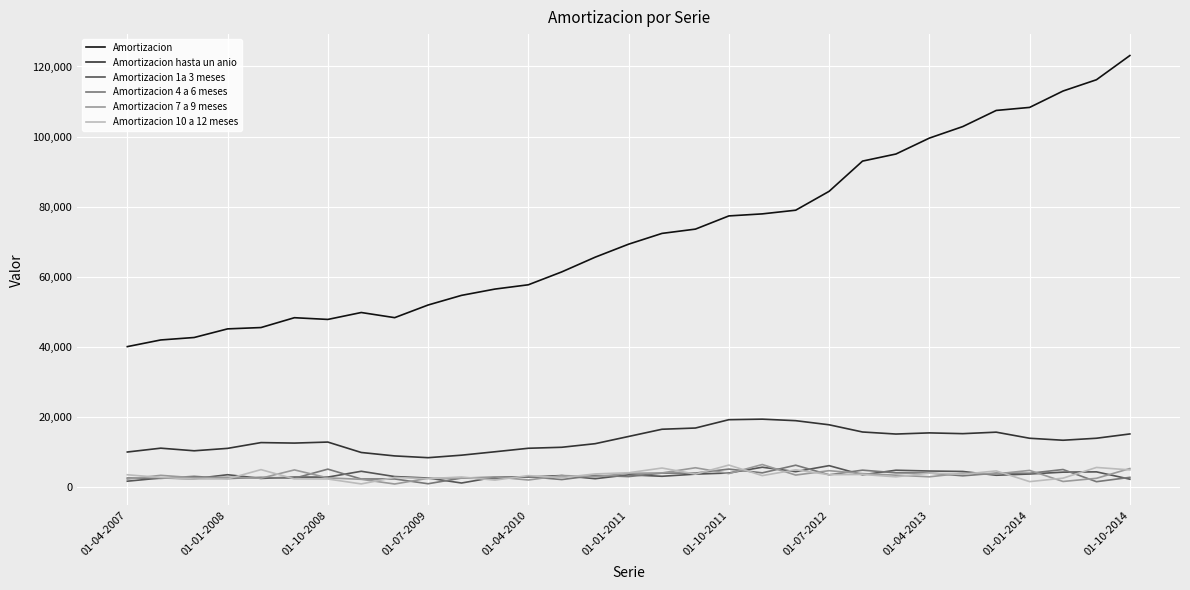

Which series has the largest total across all categories?

Amortizacion